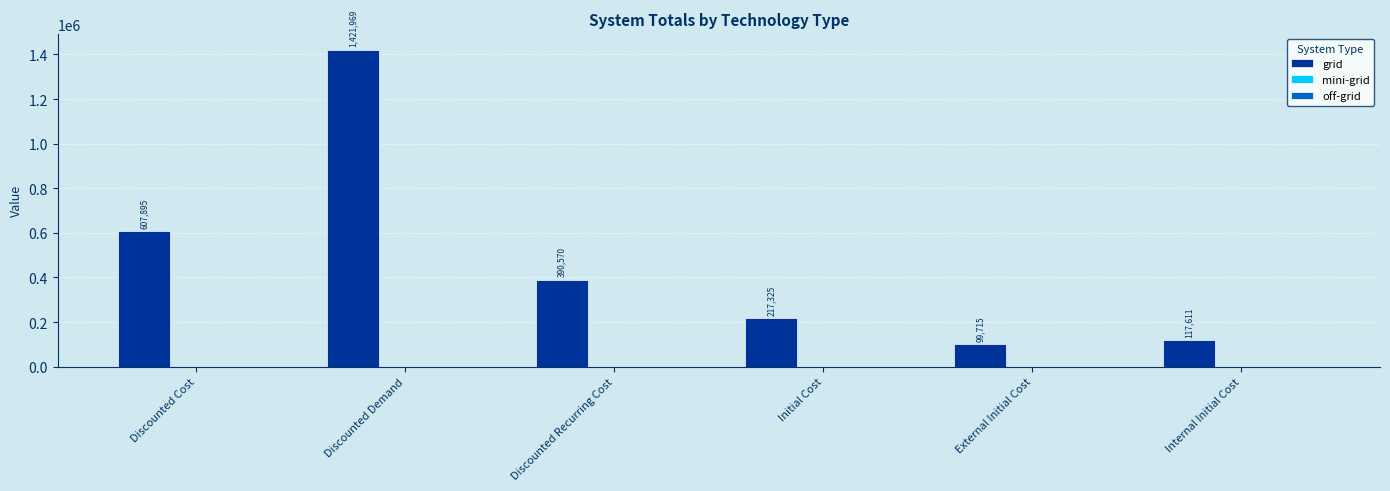

Rank the categories by value from highest to lowest.

Discounted Demand, Discounted Cost, Discounted Recurring Cost, Initial Cost, Internal Initial Cost, External Initial Cost